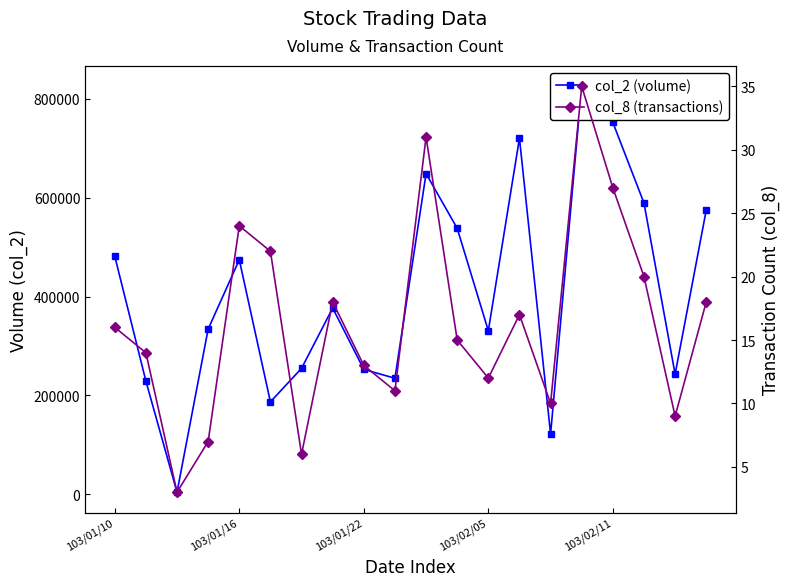

How many data points in col_8 (transactions) are above 16?

9